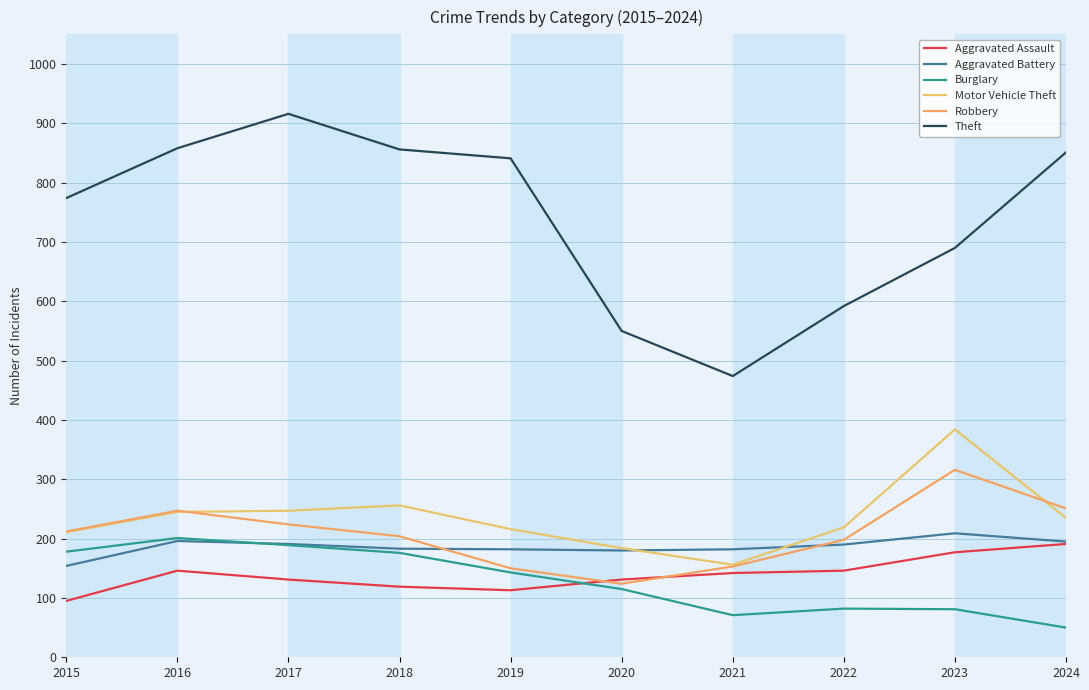

How many lines are shown in the chart?

6